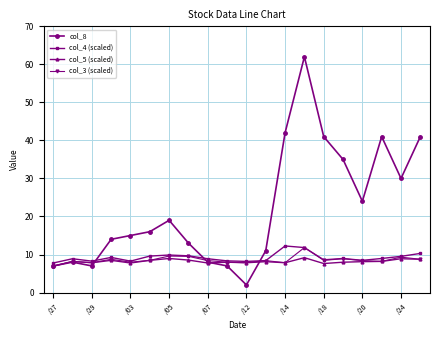

What is the value of the col_8 point at the 19th from the left?

30.0